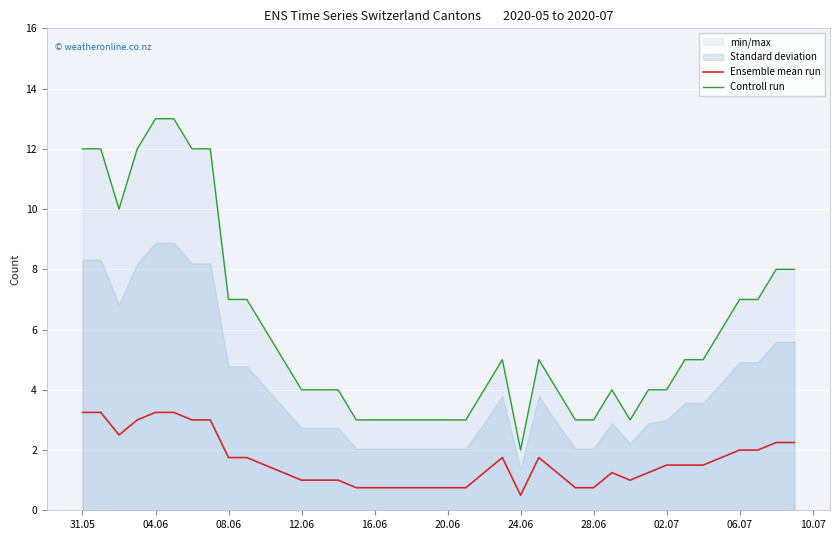

Which category has the lowest value in the Controll run series?

24.06